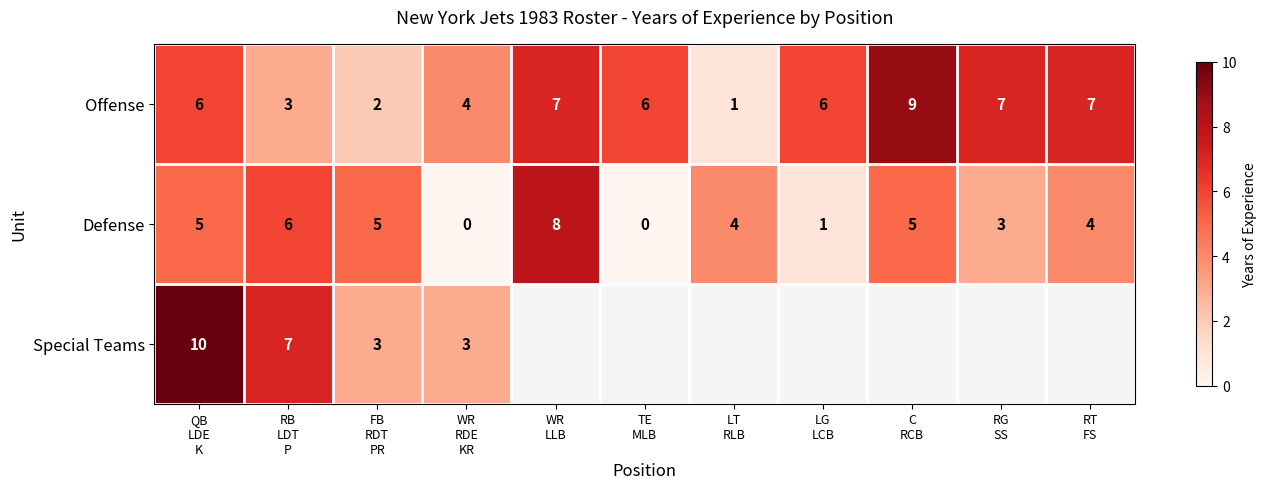

Which label corresponds to the smallest value in the chart?

WR
RDE
KR